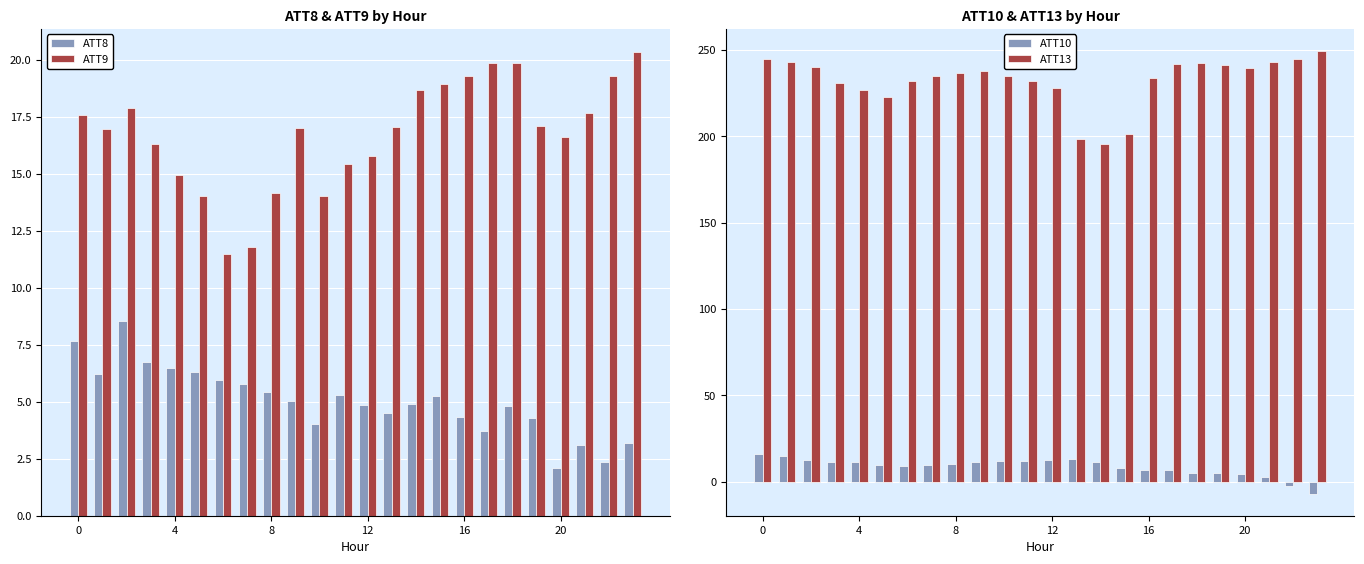

What is the average value of the ATT9 series?

16.7